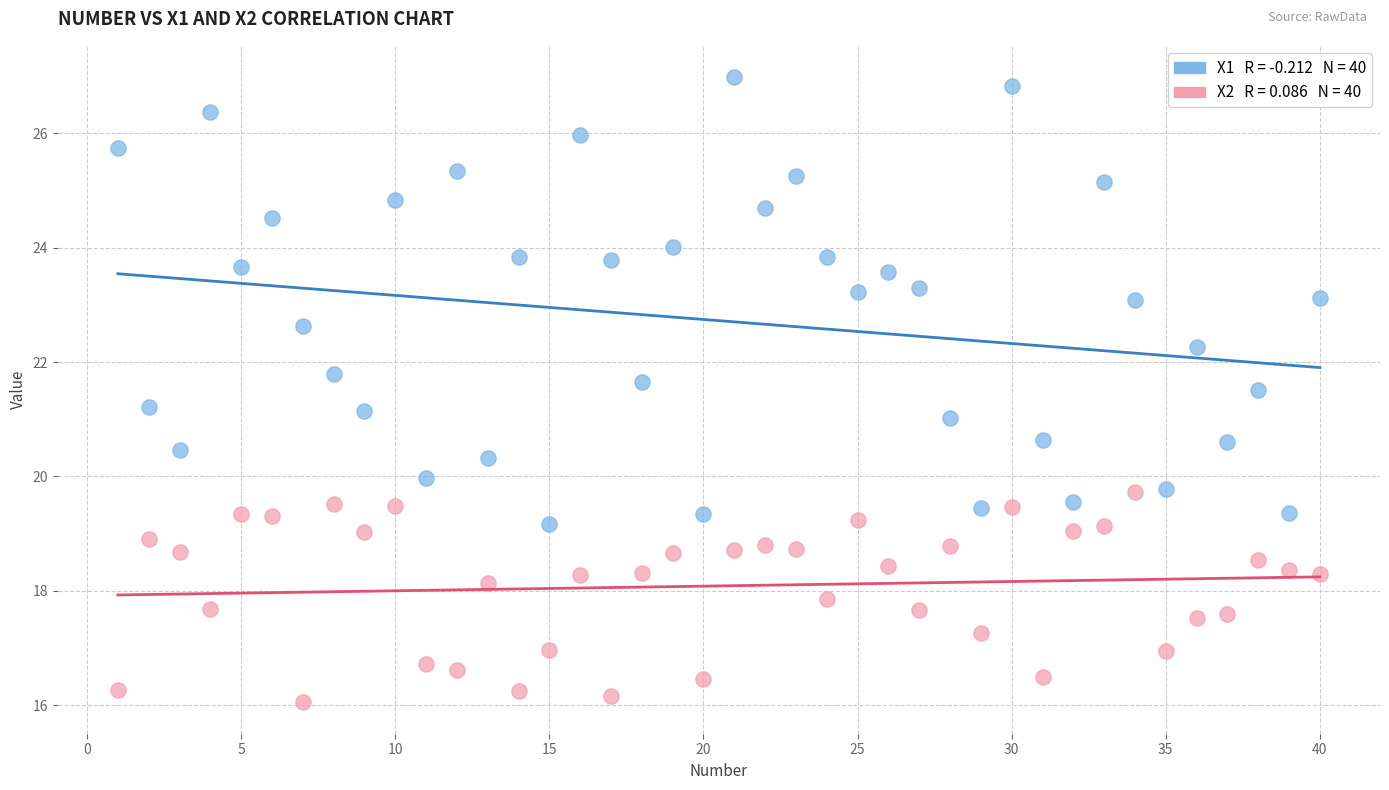

Across all data points, what is the range of X values (max minus min)?

39.0